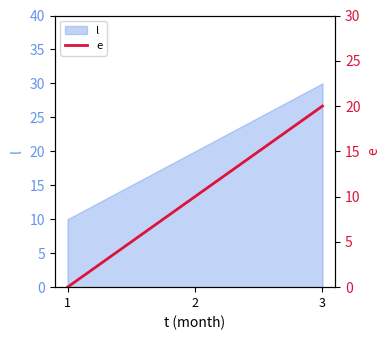

List the labels in order of l value, smallest first.

1, 2, 3